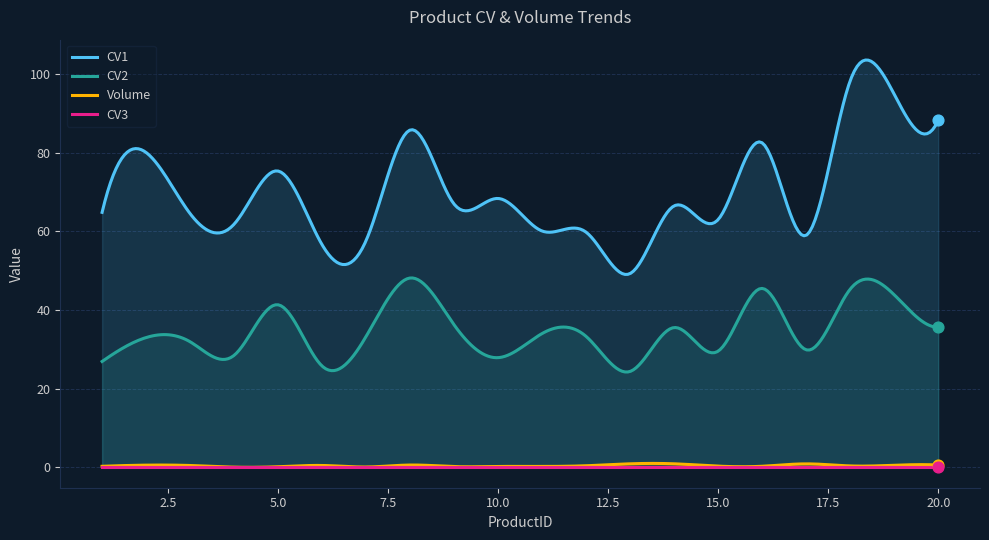

Which series has the largest Y range (max minus min)?

CV1